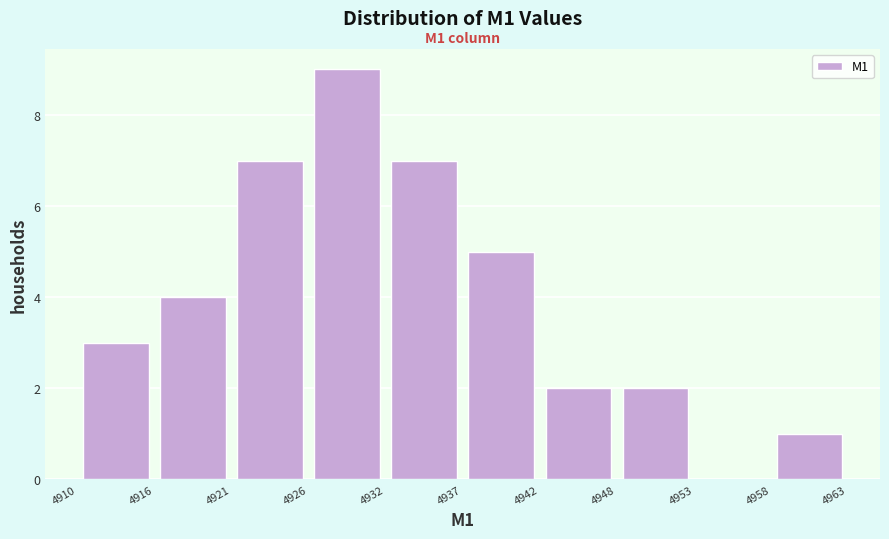

Over which range of the x-axis is the bar tallest?

4926 to 4932